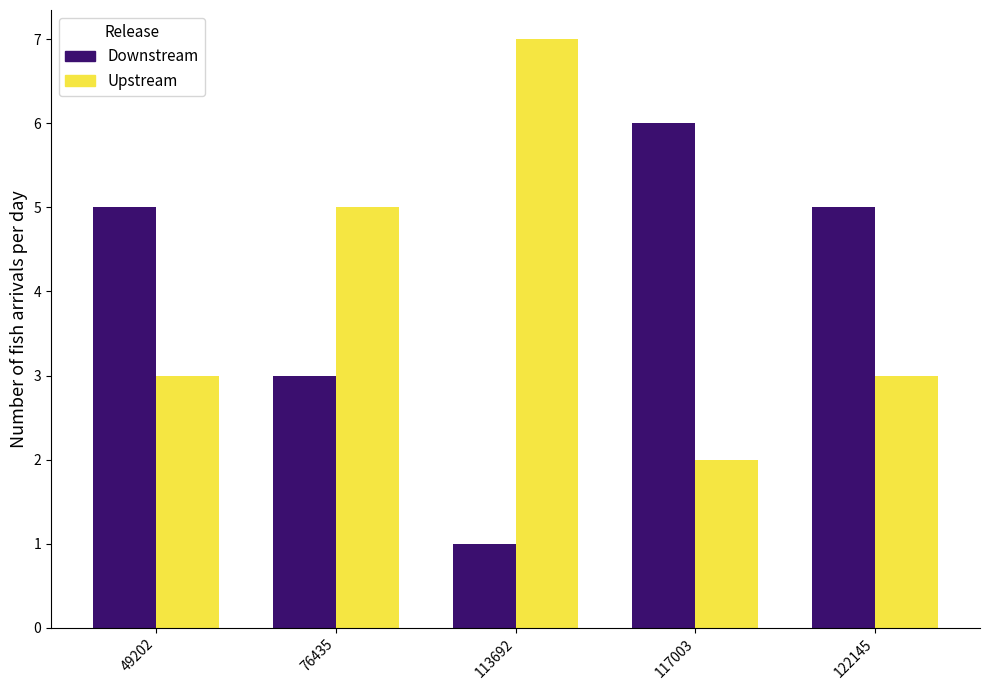

Read the Downstream value at 113692.

1